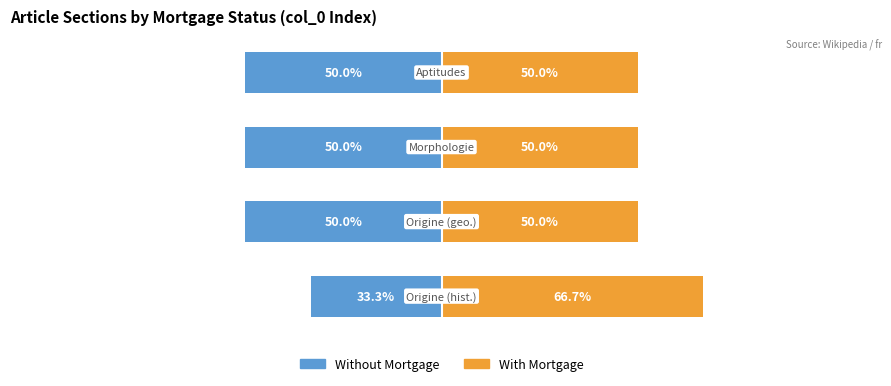

The value of Without Mortgage at 1 is -50.0. True or false?

True